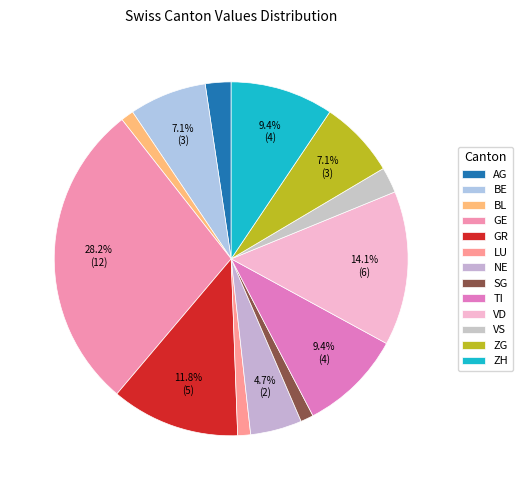

Combined, what portion of the pie is BE and TI?

16.5%